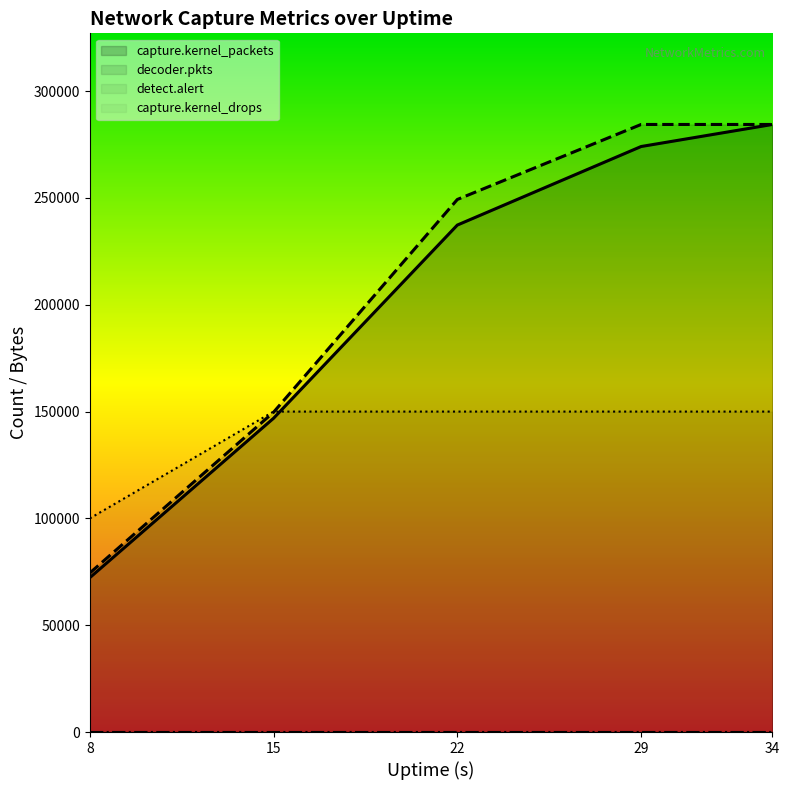

What is the lowest value of the decoder.pkts series?

74428